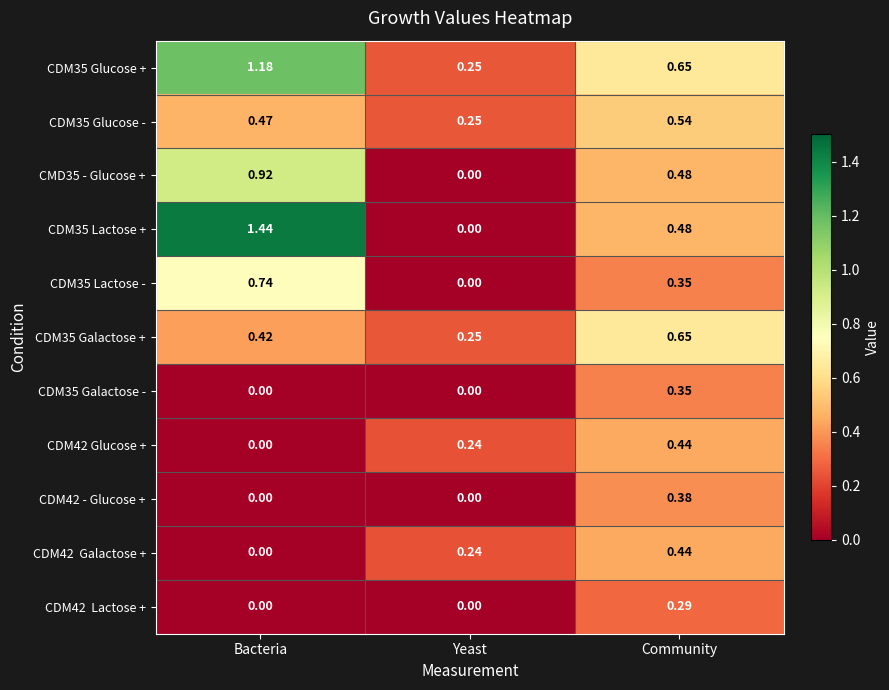

At which category does the chart reach its peak across all series?

Bacteria